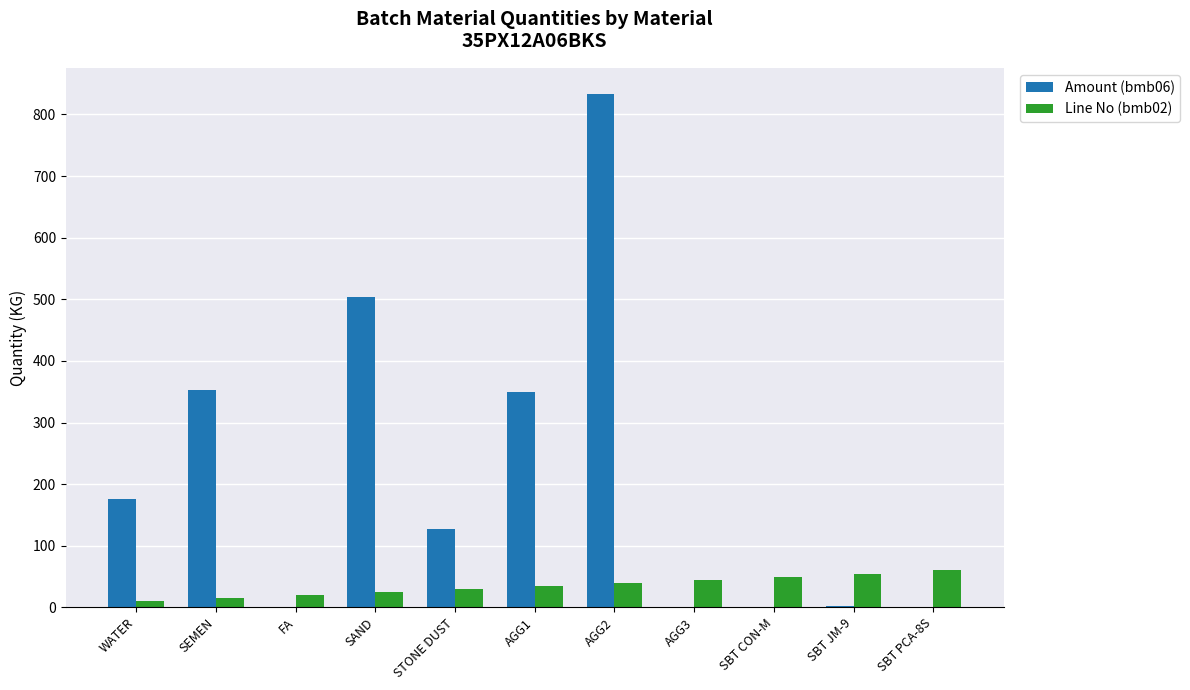

What is the greatest value displayed?

834.0